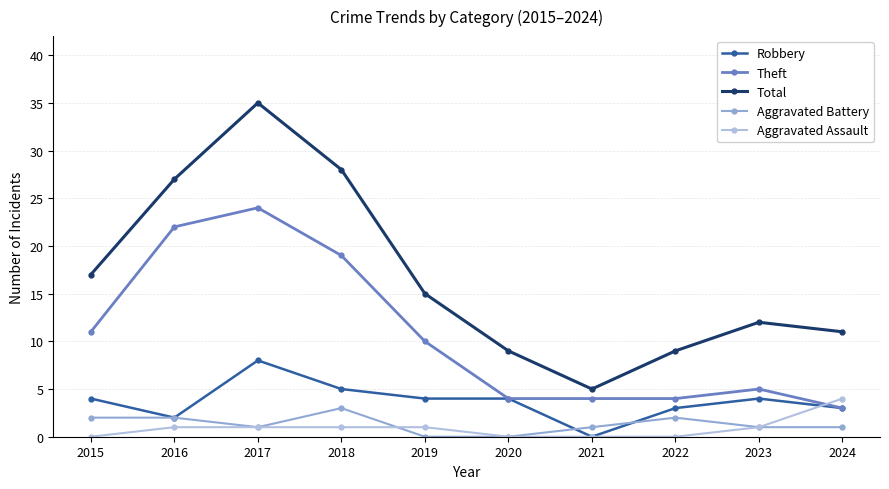

True or false: Aggravated Battery and Theft cross at least once.

False